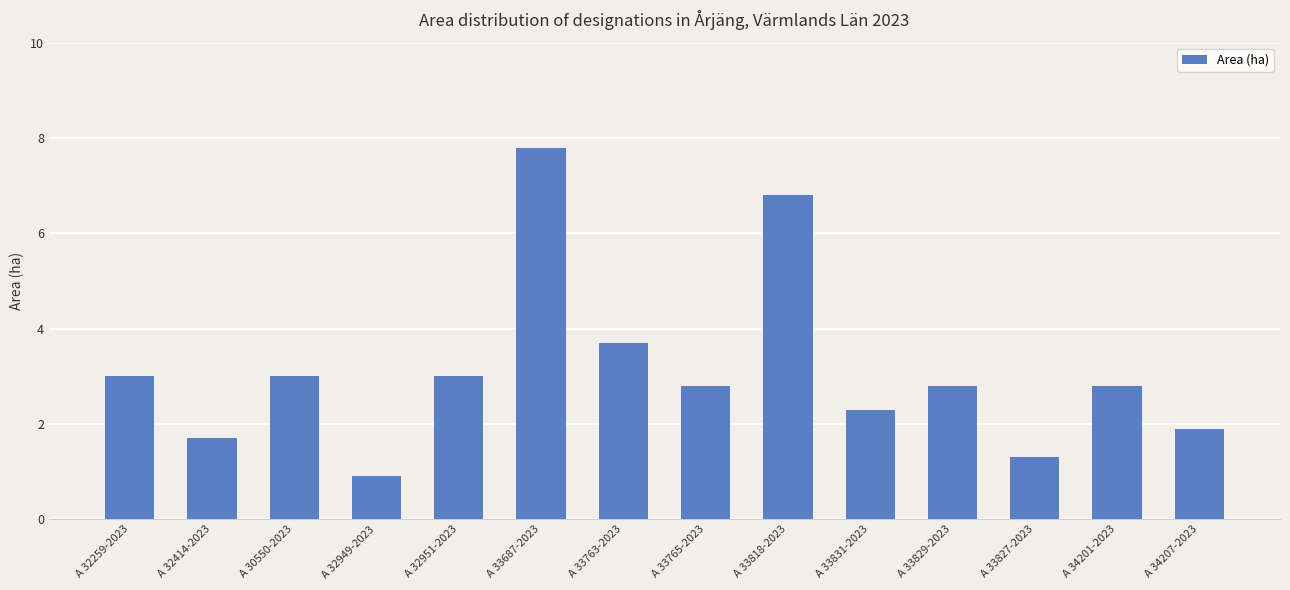

What is the minimum value shown in the chart?

0.9